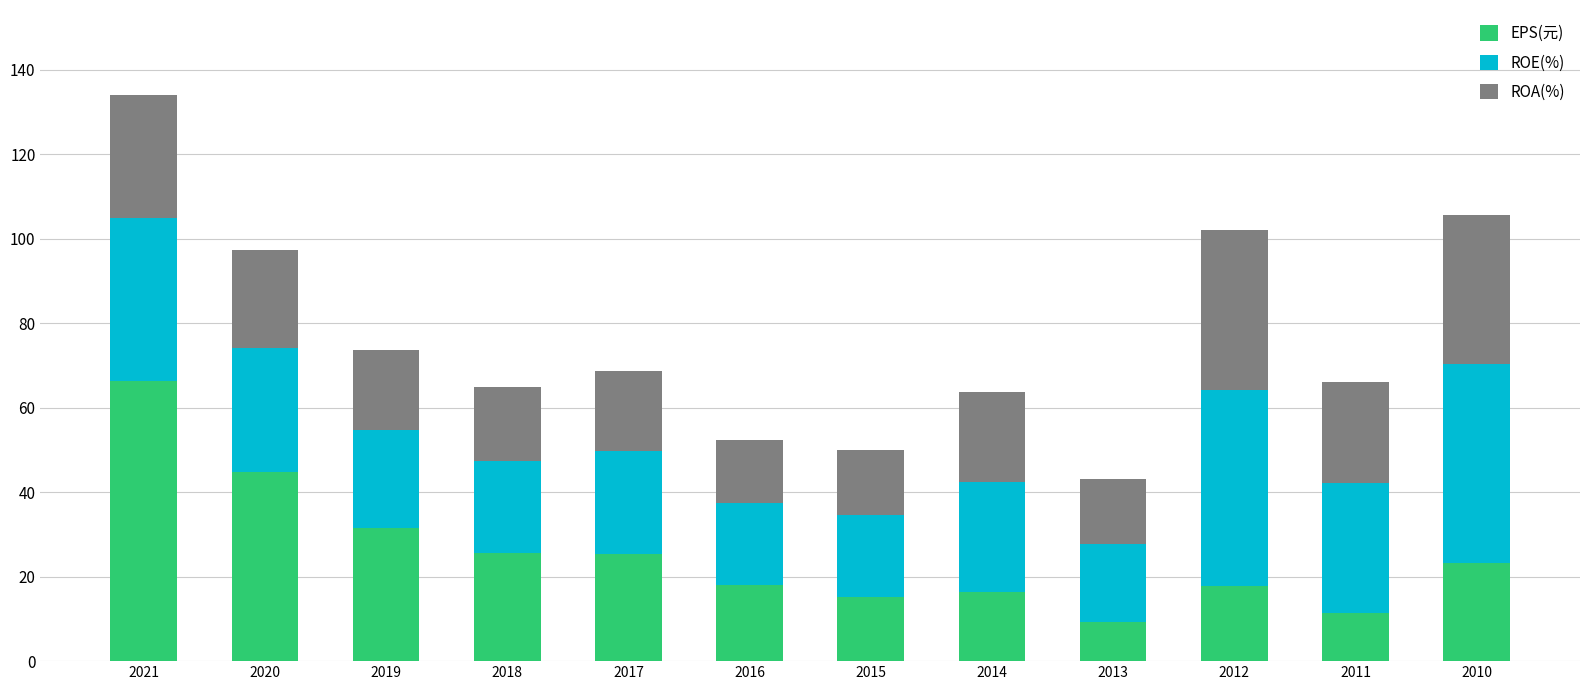

Are the bars horizontal?

No